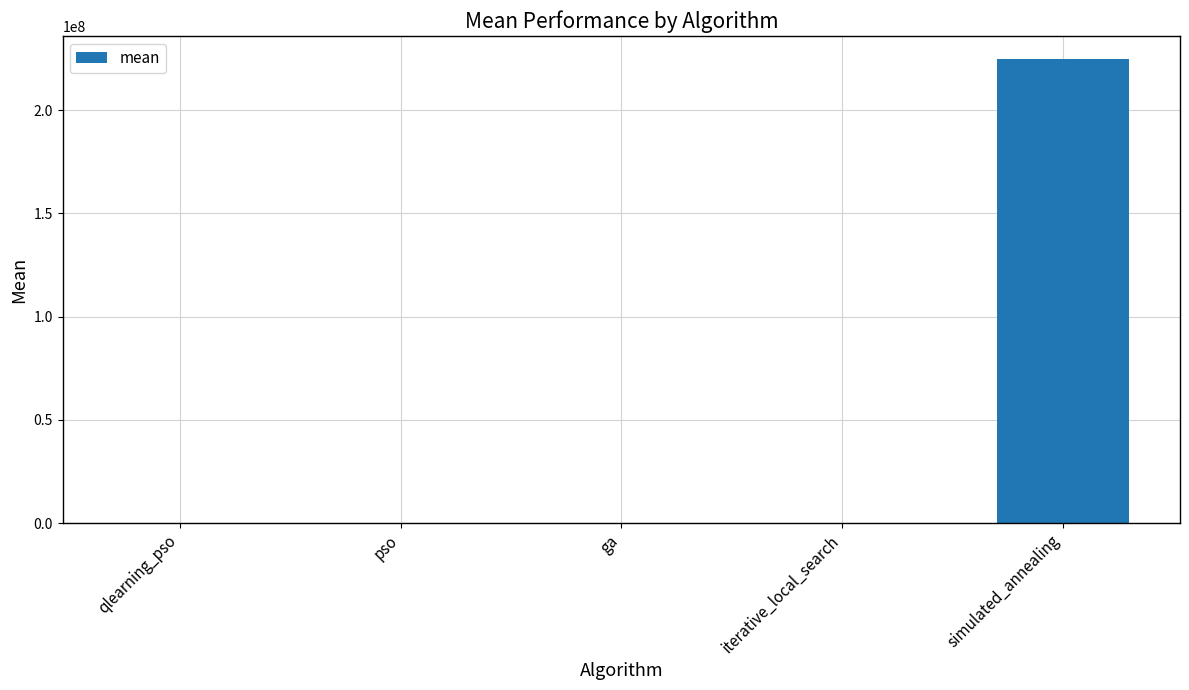

Which category has the highest value across all series?

simulated_annealing